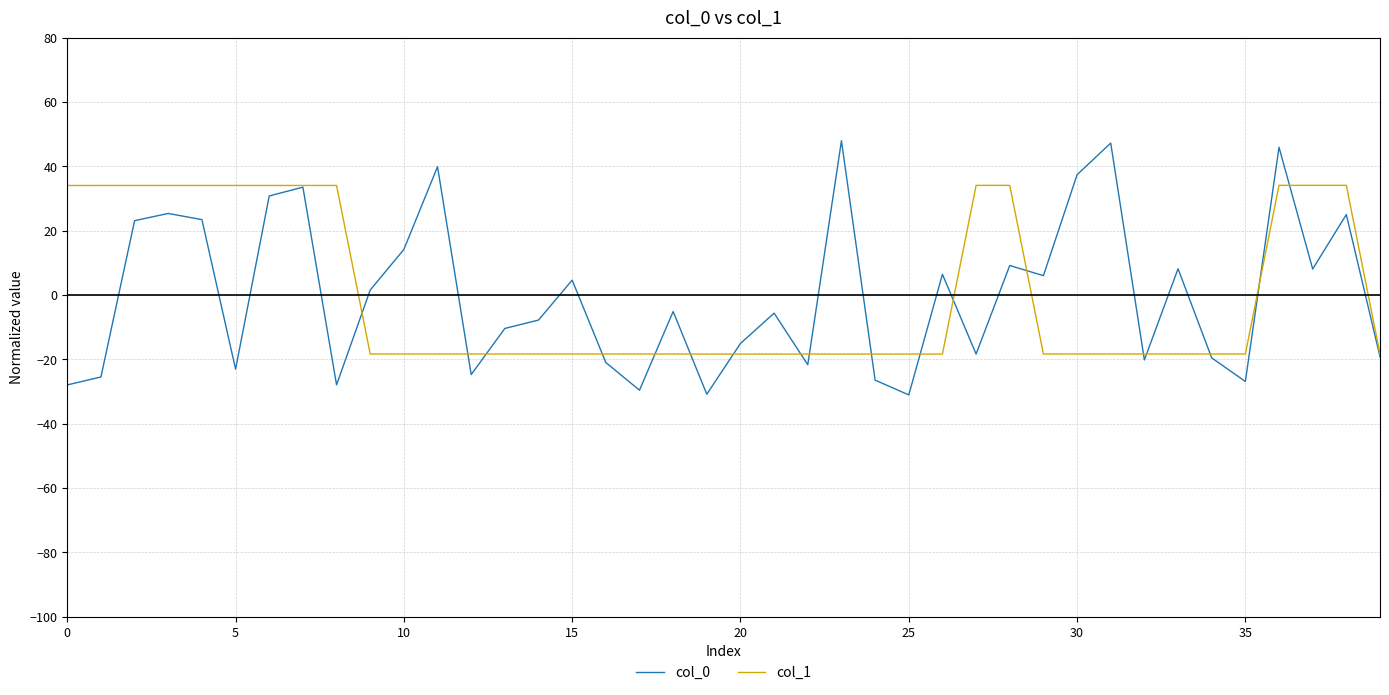

Which series has the widest spread of values?

col_0